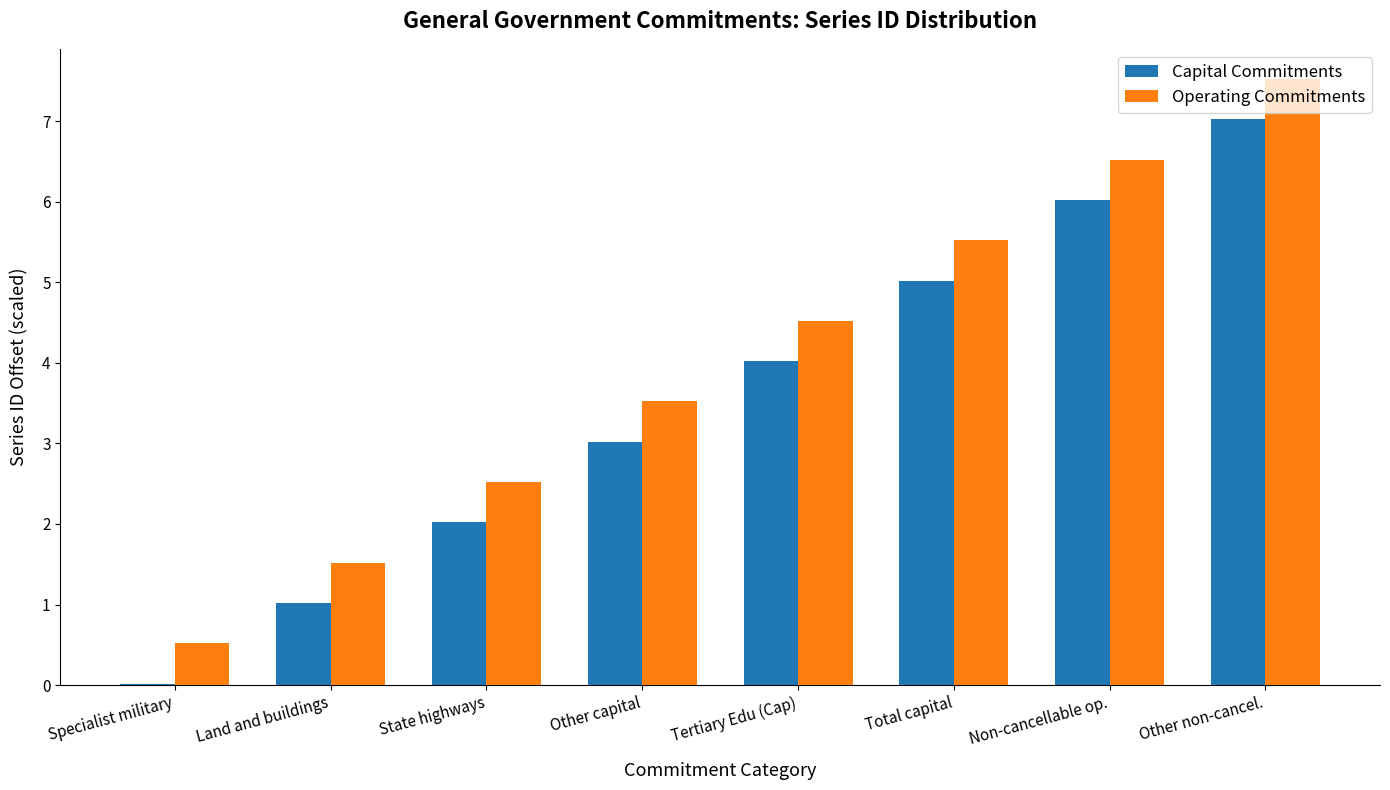

At which category is the sum across all series the highest?

Other non-cancel.